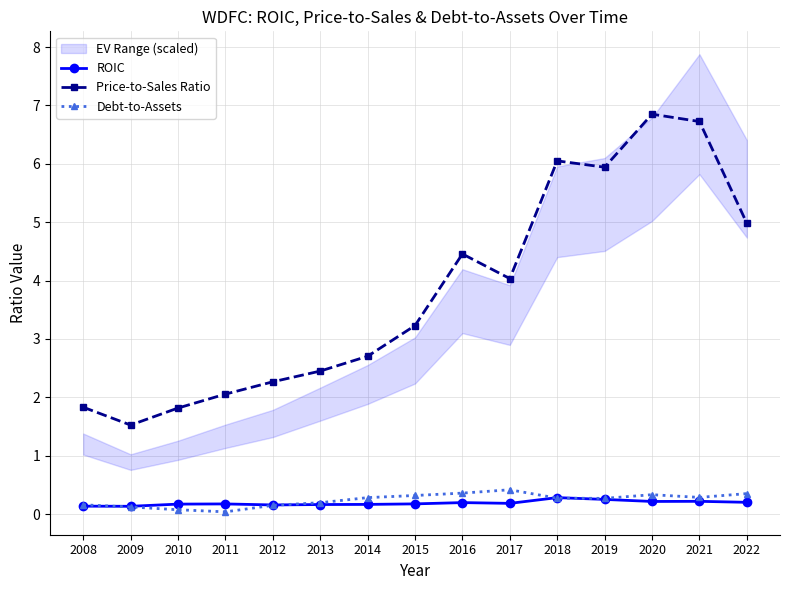

The value of ROIC at 2017 is 0.2. True or false?

True